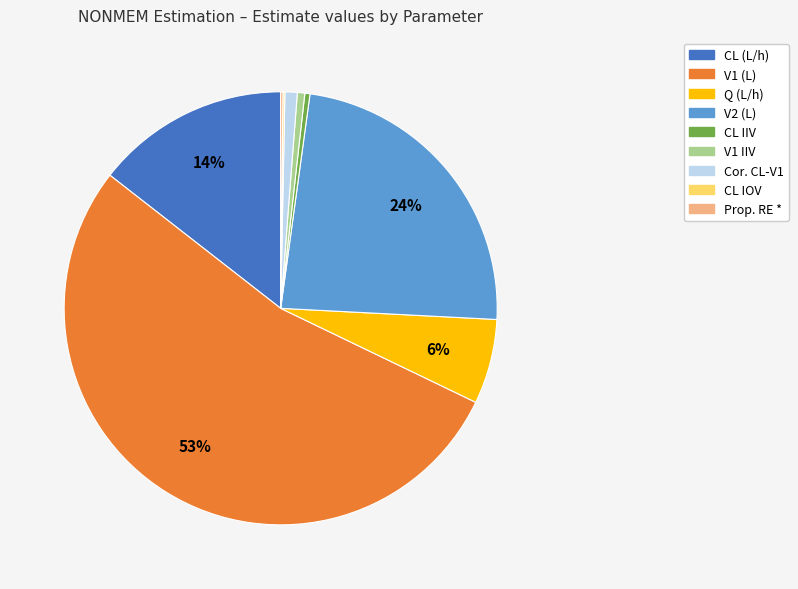

Which slice represents more than half of the pie?

V1 (L)